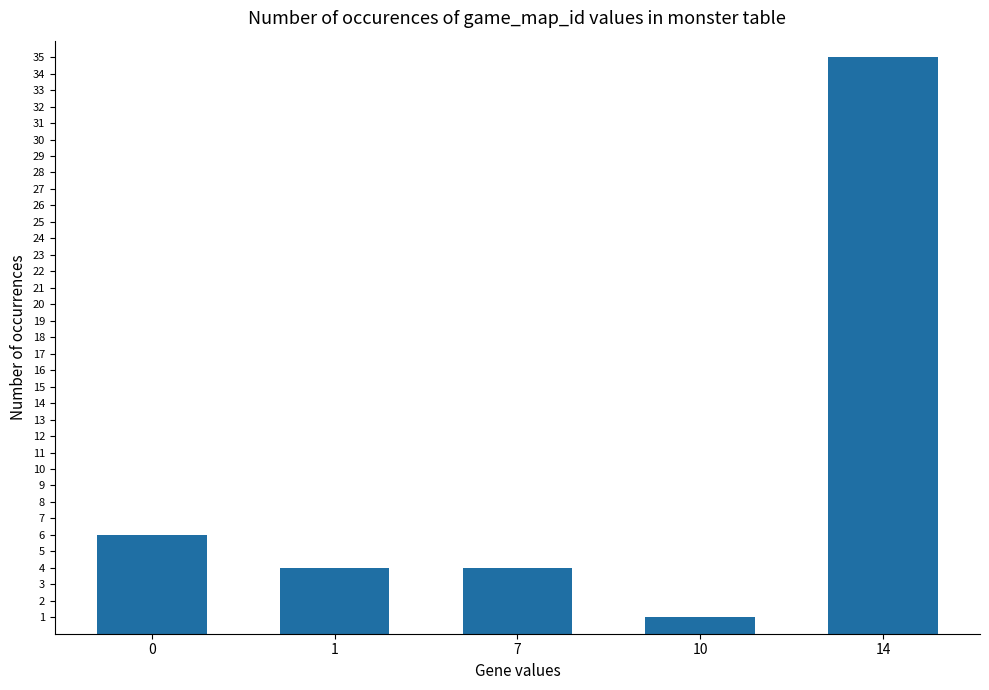

Reading left to right, transcribe all the data shown in this chart.

0=6	1=4	7=4	10=1	14=35